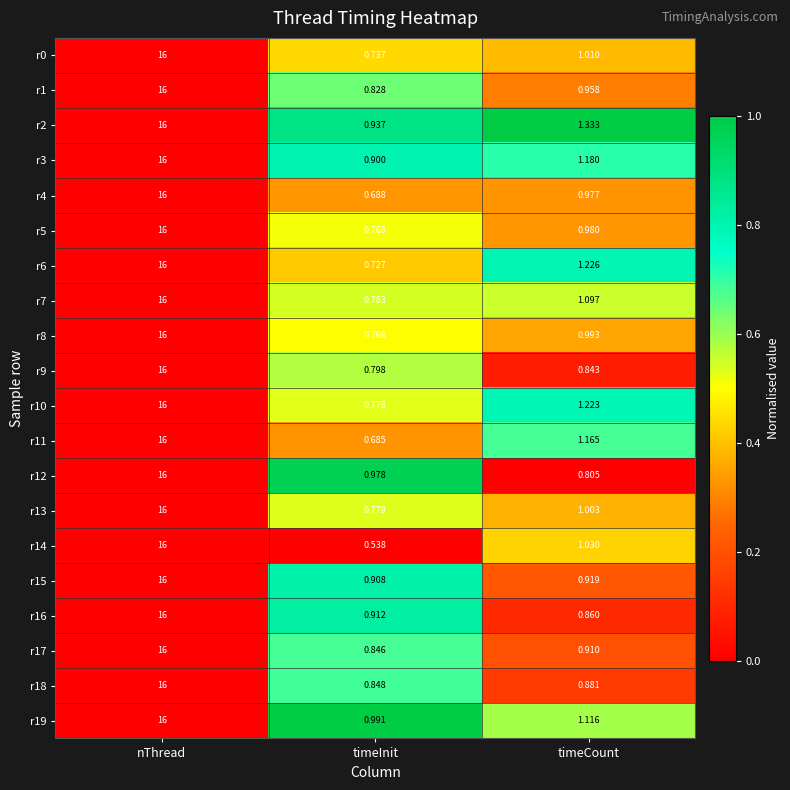

Rank the categories by r14 value from lowest to highest.

timeInit, timeCount, nThread